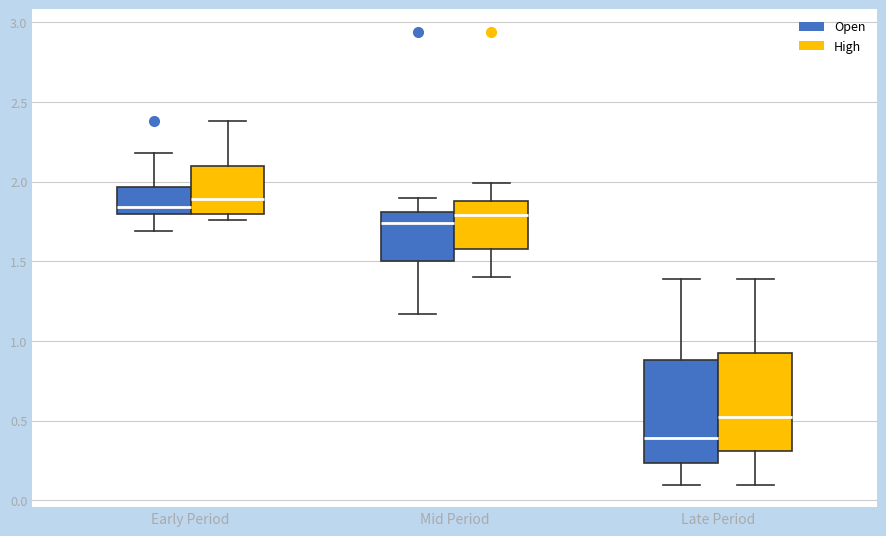

Reading left to right, read every box against the y-axis: the position of its median line, the range the box covers, and the ends of its whiskers. The values are not printed on the chart, so give them approximately, as read against the axis.

Early Period (Open): median 1.85, box 1.80 to 1.95, whiskers 1.70 to 2.20
Early Period (High): median 1.90, box 1.80 to 2.10, whiskers 1.75 to 2.40
Mid Period (Open): median 1.75, box 1.50 to 1.80, whiskers 1.15 to 1.90
Mid Period (High): median 1.80, box 1.60 to 1.90, whiskers 1.40 to 2.00
Late Period (Open): median 0.40, box 0.25 to 0.90, whiskers 0.10 to 1.40
Late Period (High): median 0.55, box 0.30 to 0.95, whiskers 0.10 to 1.40